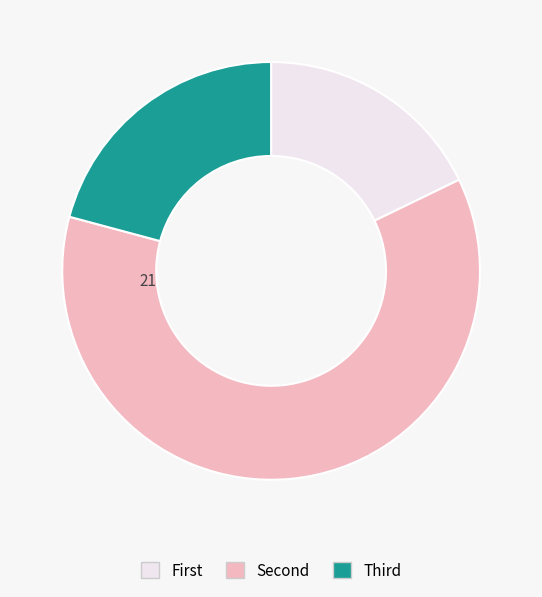

Is there any slice that represents more than half of the pie?

Yes